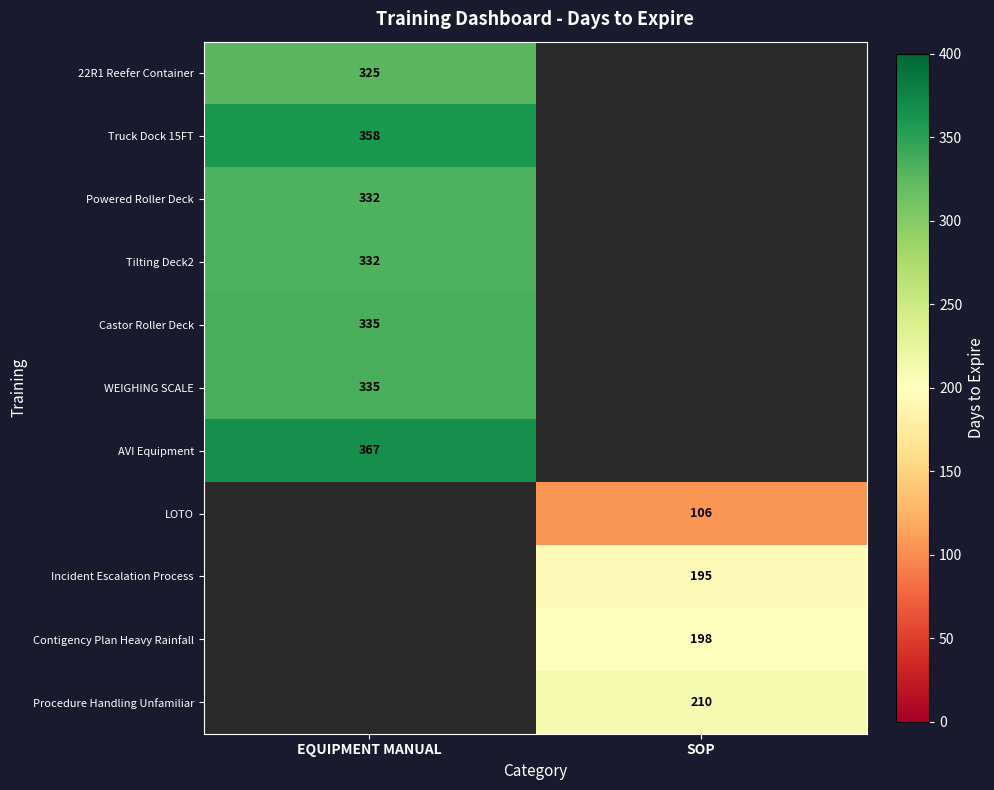

Count the number of data series in this chart.

11